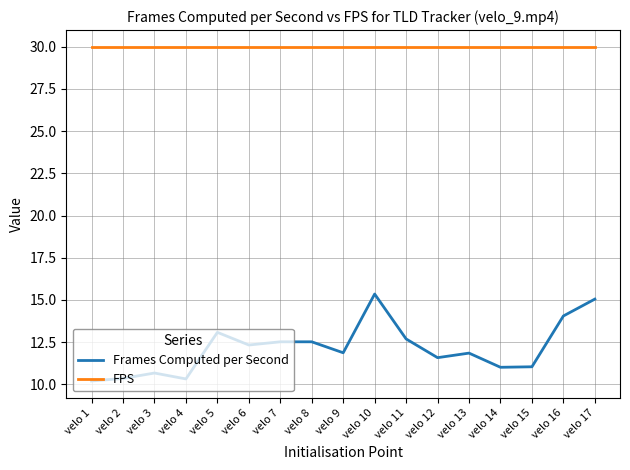

List the series in order of their peak value, highest first.

FPS, Frames Computed per Second